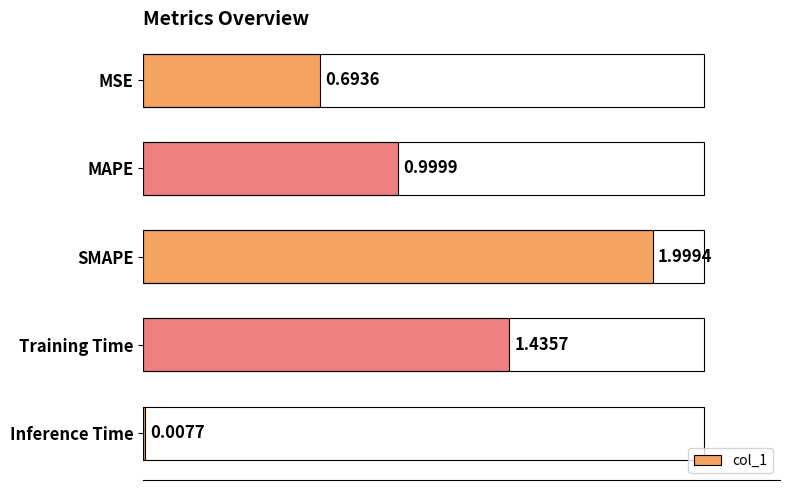

What is the label of the 3rd bar from the top?

SMAPE